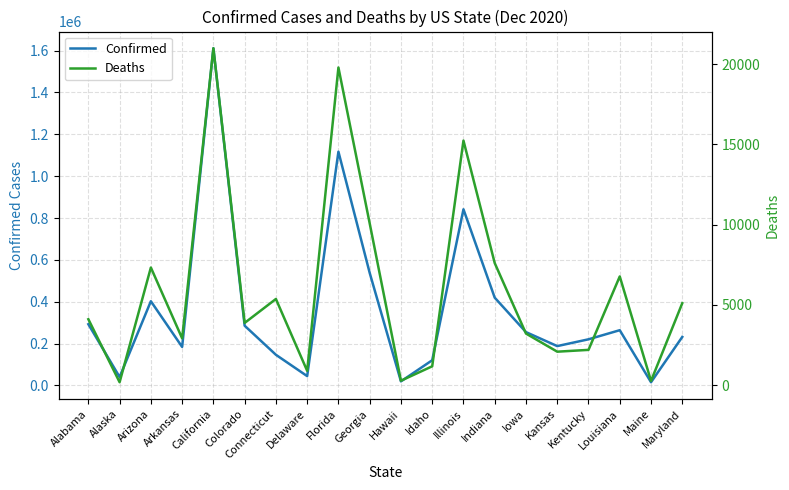

At which category is the sum across all series the highest?

California